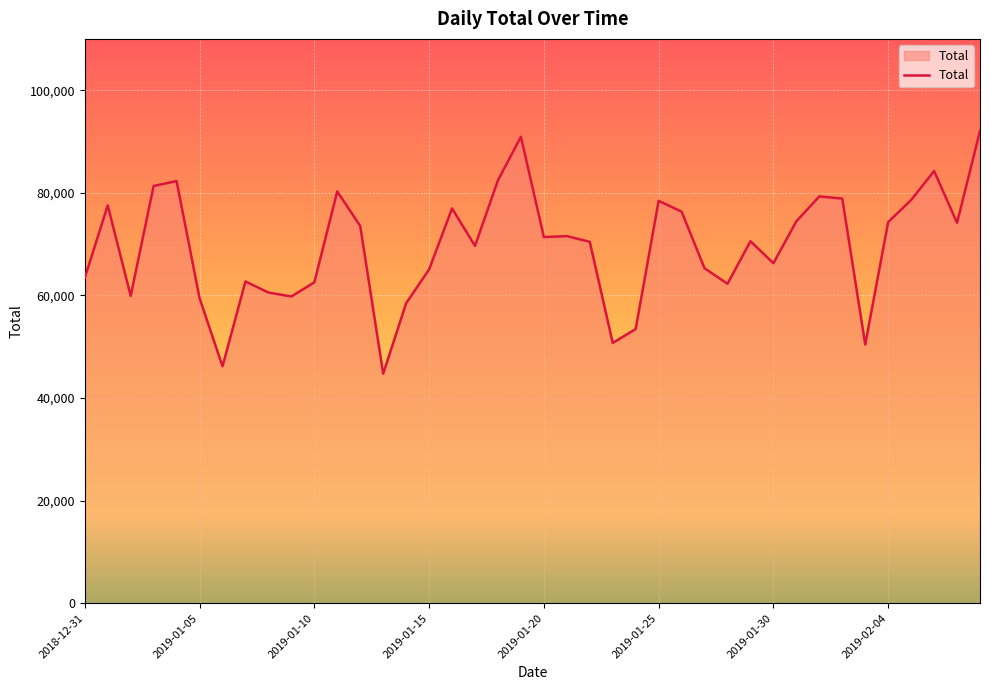

What is the smallest value displayed?

44742